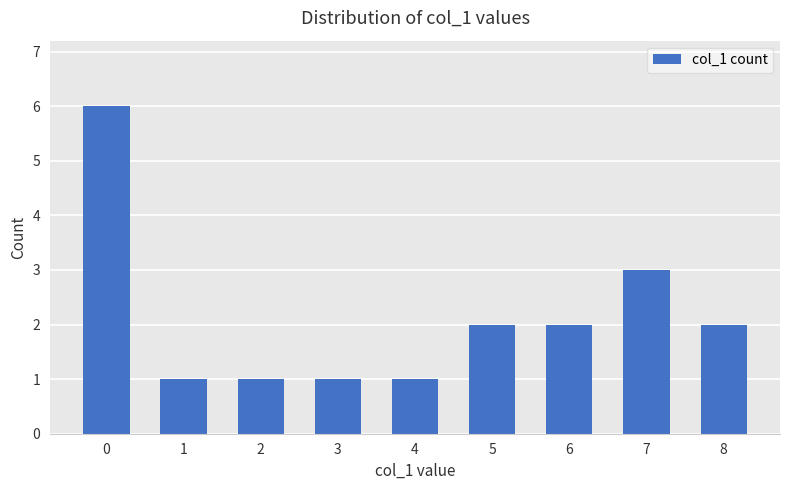

Reading left to right, what are all the values shown in this chart?

0=6	1=1	2=1	3=1	4=1	5=2	6=2	7=3	8=2